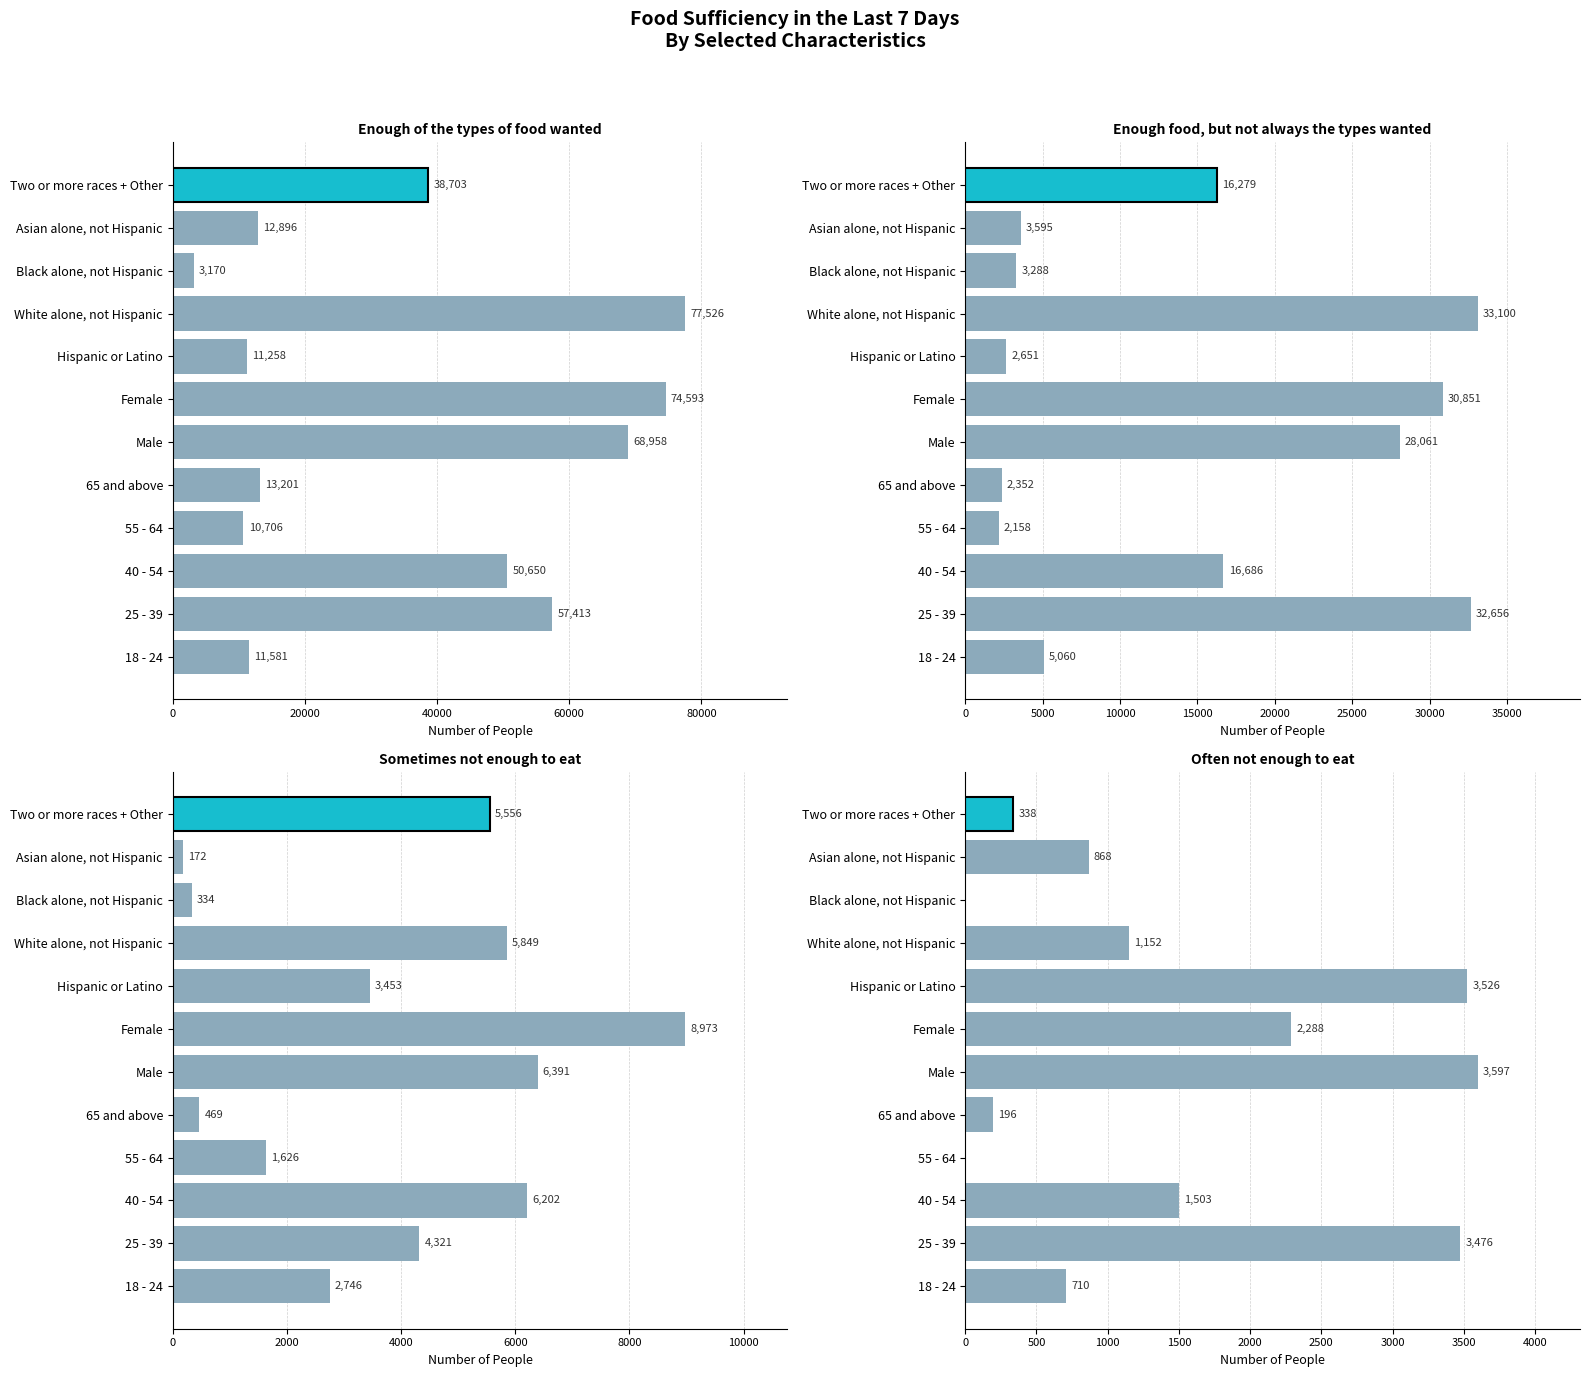

True or false: Often not enough to eat has a value of 710 at 18 - 24.

True